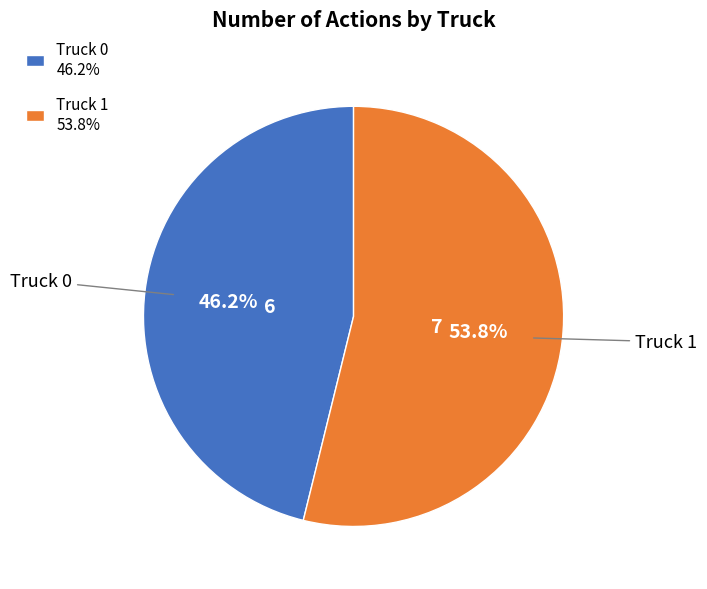

Which slice is the largest?

Truck 1